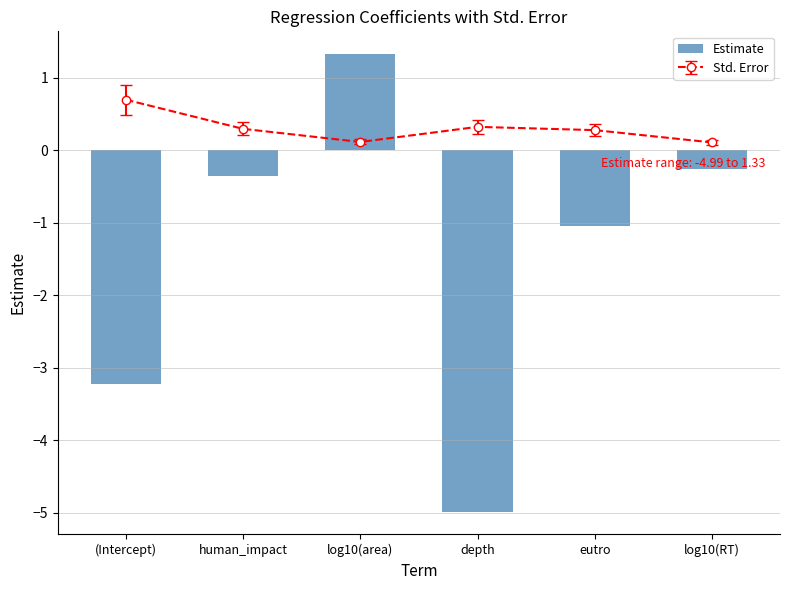

At which category does the chart reach its minimum across all series?

depth